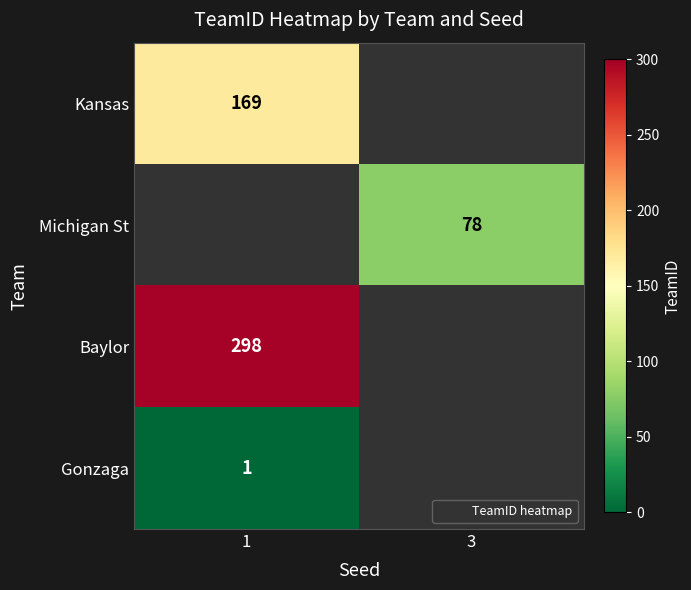

What is the maximum value shown in the chart?

298.0